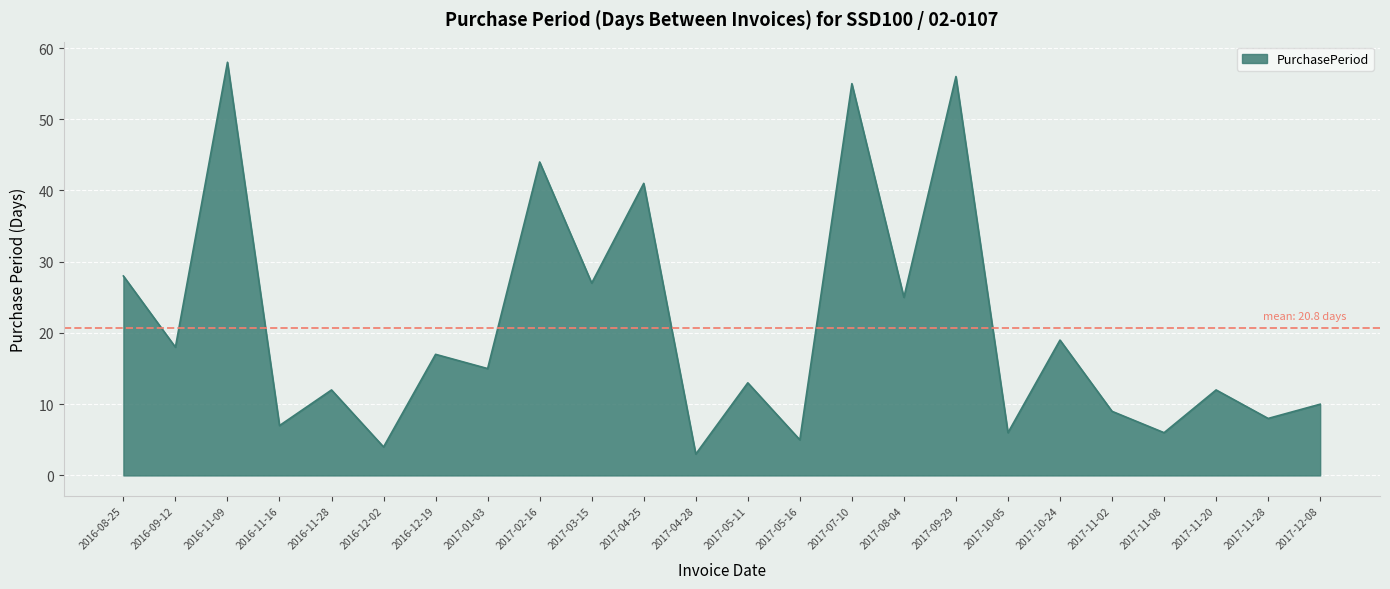

At which label is the value closest to 30?

2016-08-25